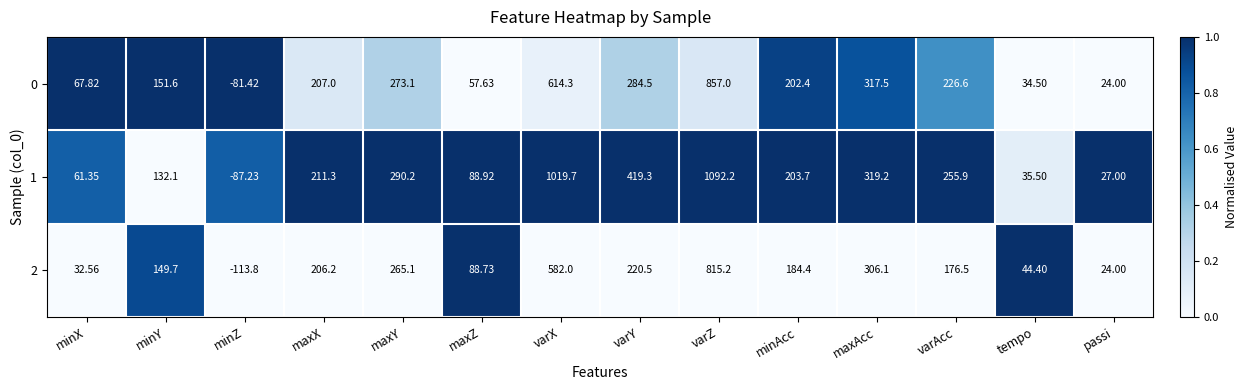

Which label corresponds to the largest value in the chart?

varZ